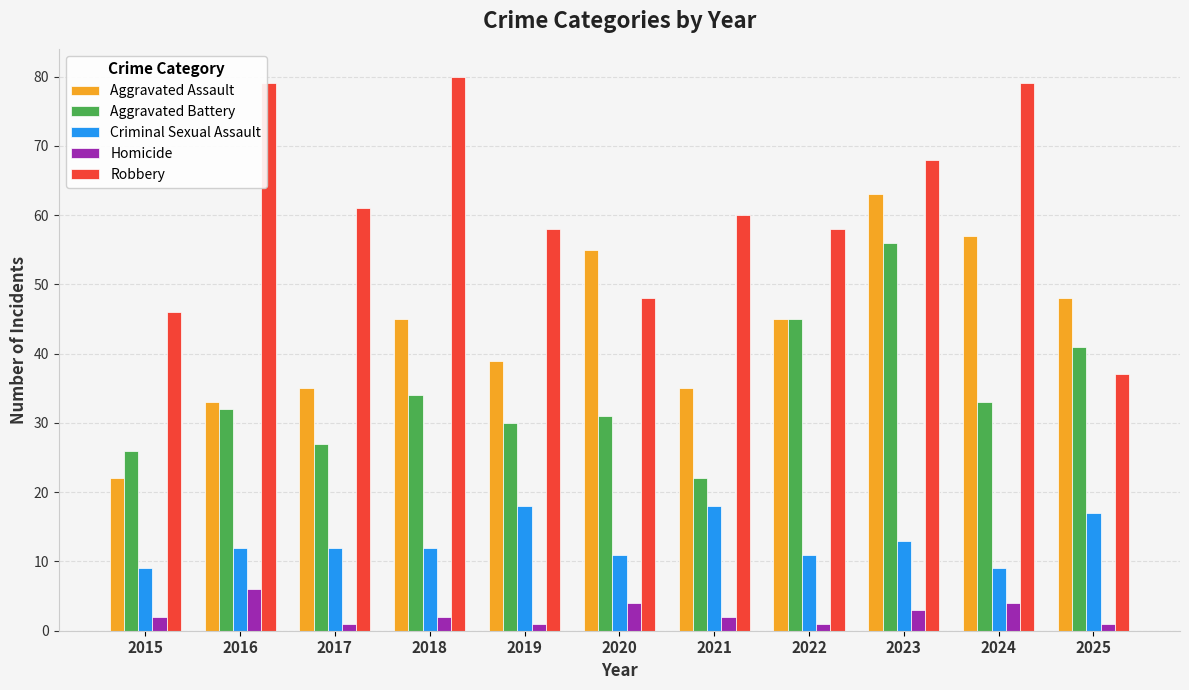

What is the difference between the maximum and minimum values in the Criminal Sexual Assault series?

9